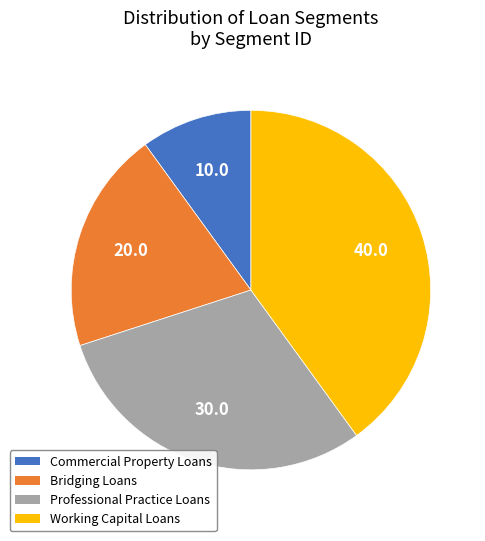

Do Professional Practice Loans and Working Capital Loans together represent more than half of the pie?

Yes